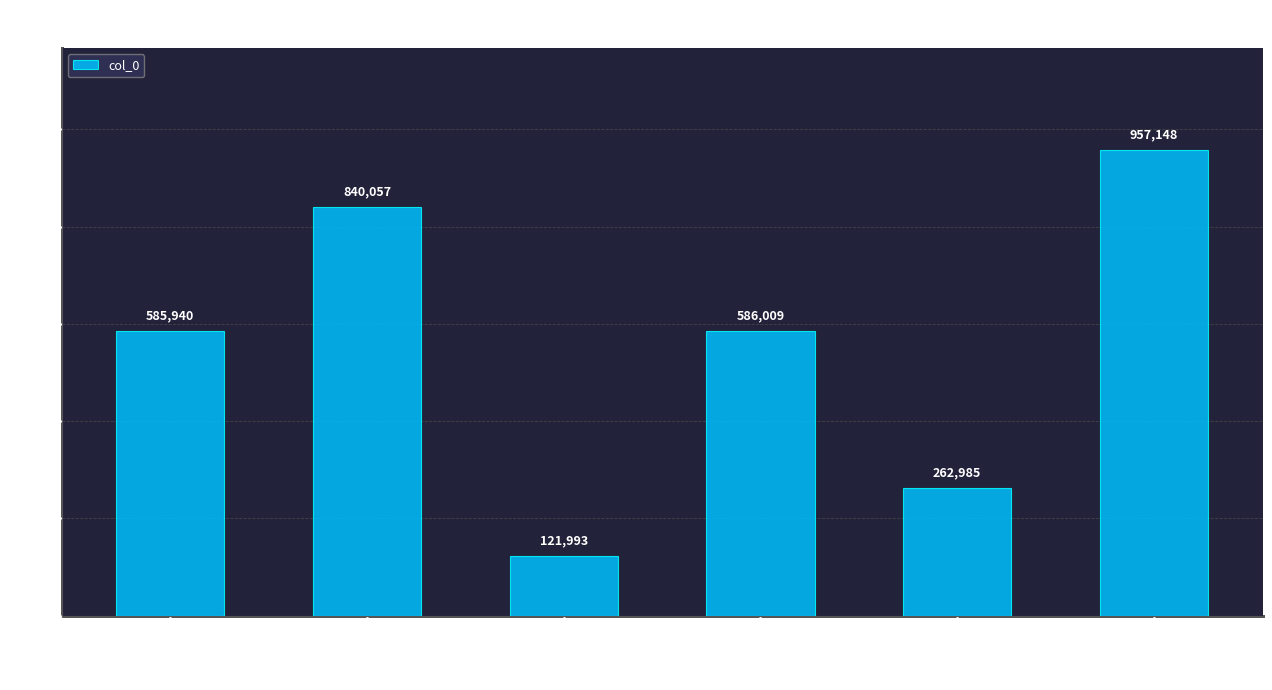

What is the sum of all values?

3354132